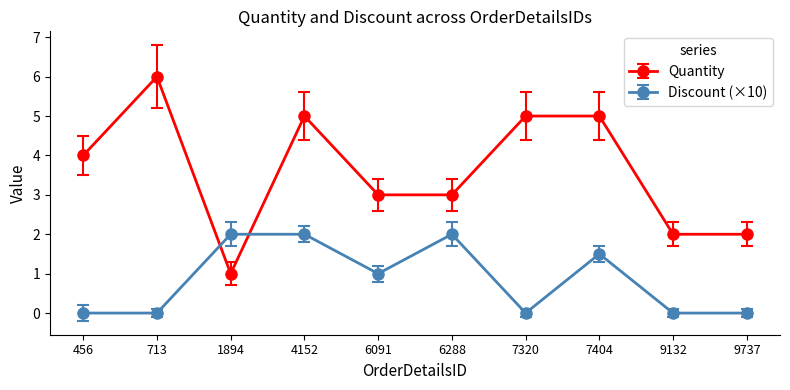

Read the Discount (×10) value at 7404.

1.5